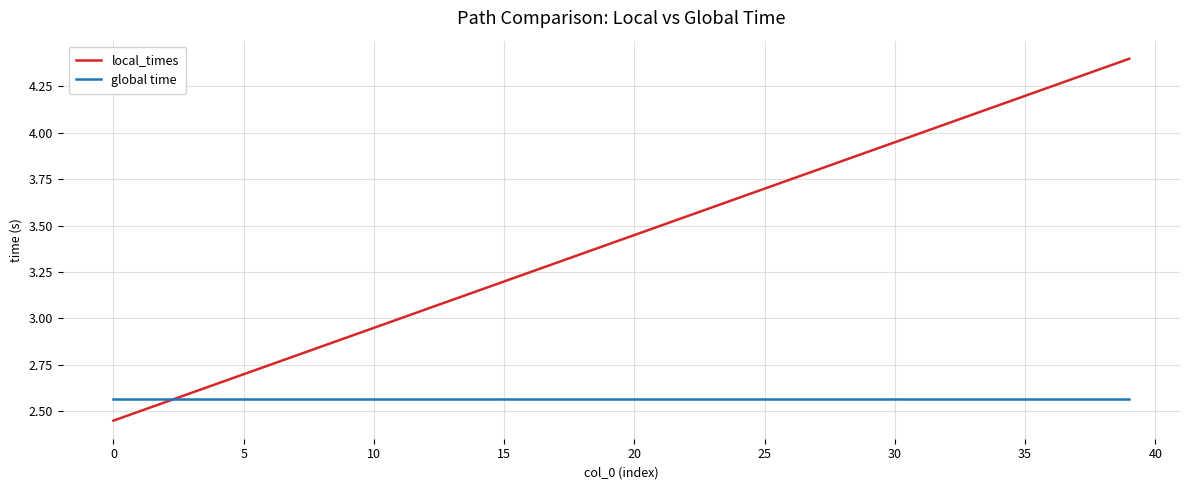

Rank the series by their maximum value, from highest to lowest.

local_times, global time